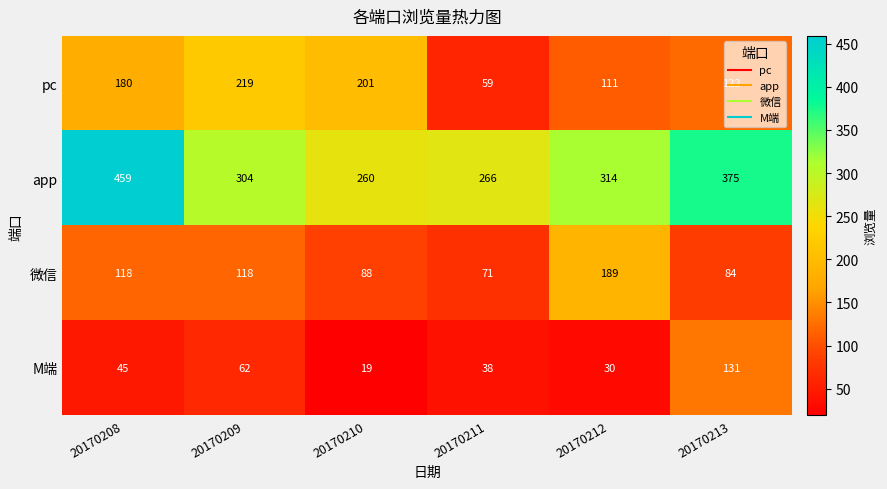

Rank the series at 20170211 from highest to lowest value.

app, 微信, pc, M端